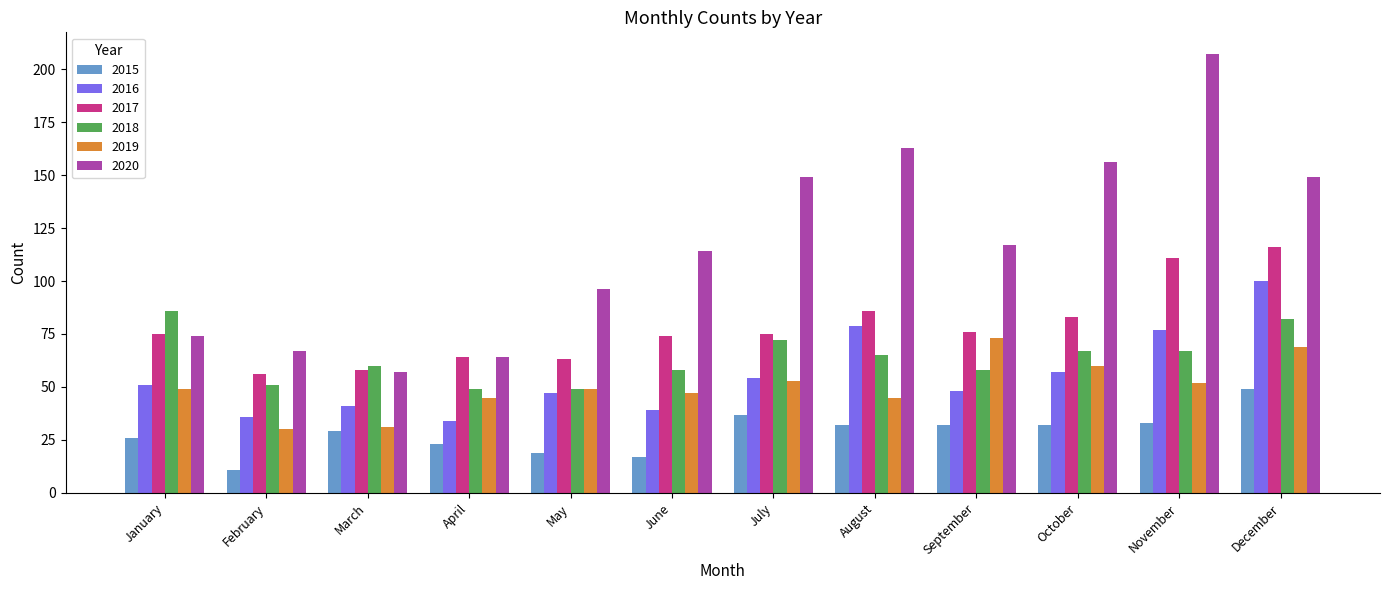

Which category has the highest value across all series?

November